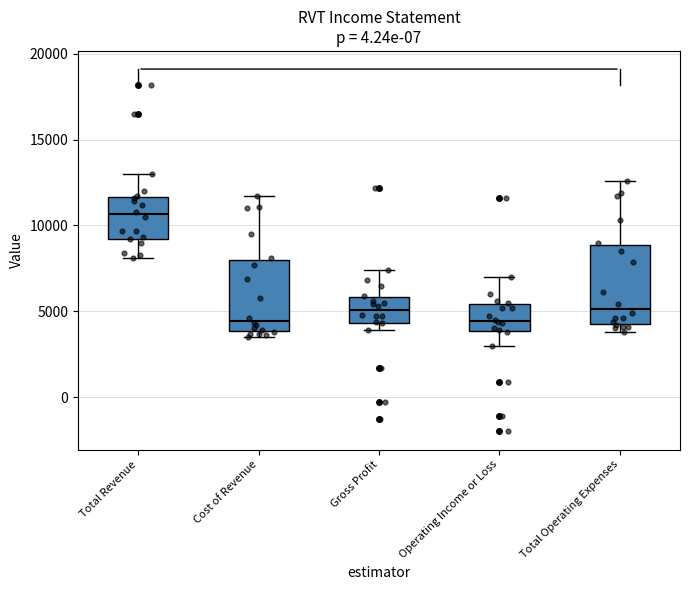

Reading left to right, read every box against the y-axis: the position of its median line, the range the box covers, and the ends of its whiskers. The values are not printed on the chart, so give them approximately, as read against the axis.

Total Revenue: median 10500, box 9000 to 11500, whiskers 8000 to 13000
Cost of Revenue: median 4500, box 4000 to 8000, whiskers 3500 to 11500
Gross Profit: median 5000, box 4500 to 6000, whiskers 4000 to 7500
Operating Income or Loss: median 4500, box 4000 to 5500, whiskers 3000 to 7000
Total Operating Expenses: median 5000, box 4500 to 9000, whiskers 4000 to 12500